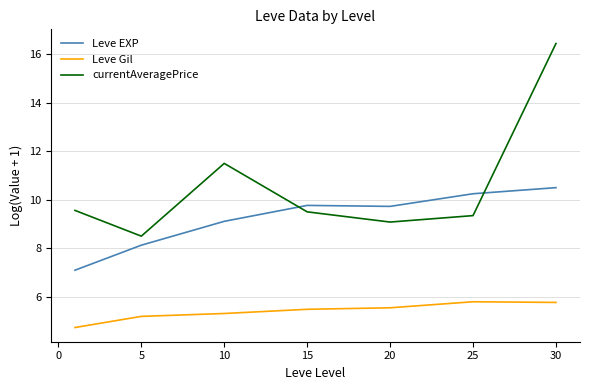

What is the smallest value displayed?

4.7